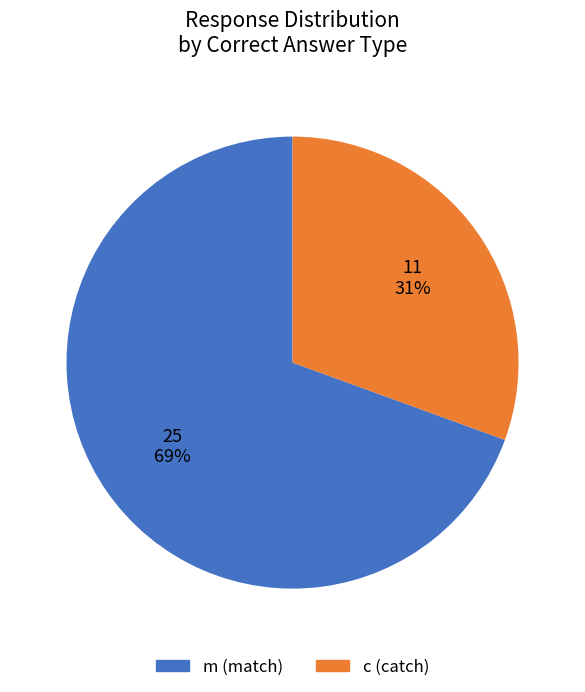

How many slices are in this pie chart?

2